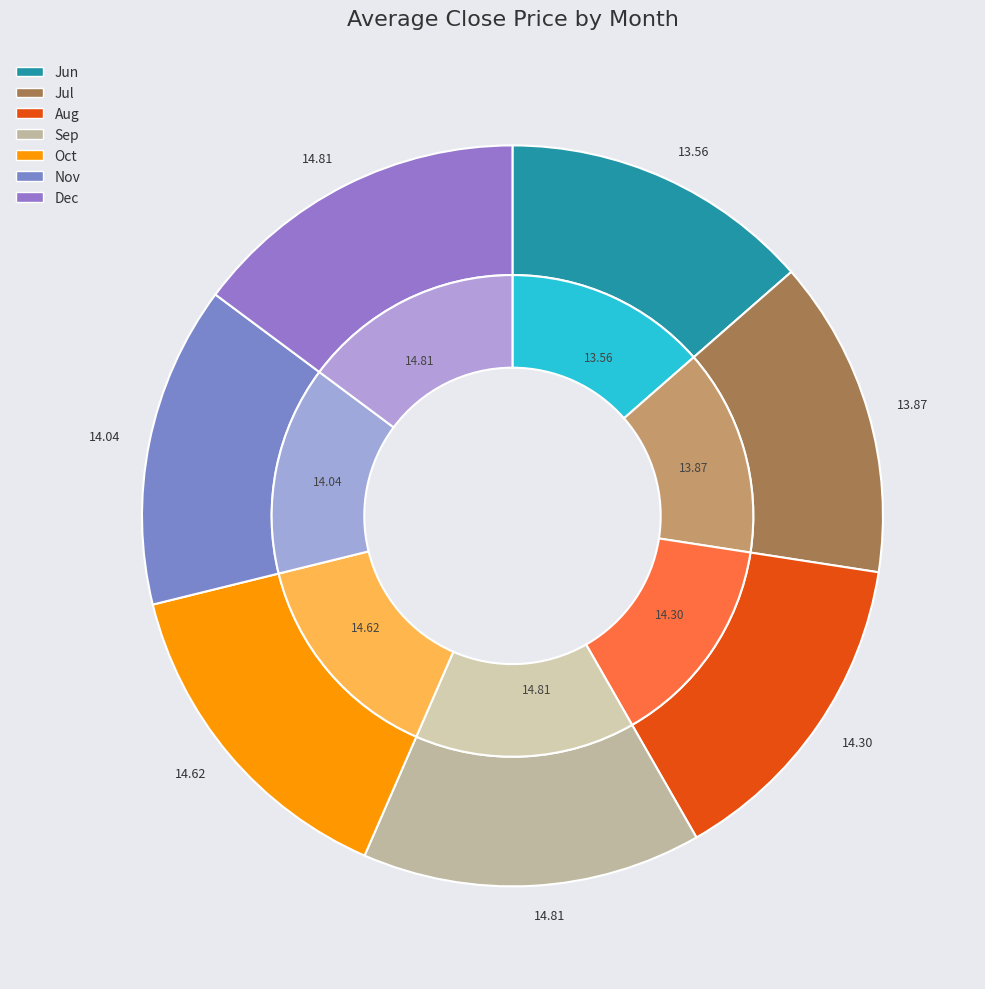

Between 12 and 6, which is larger?

12